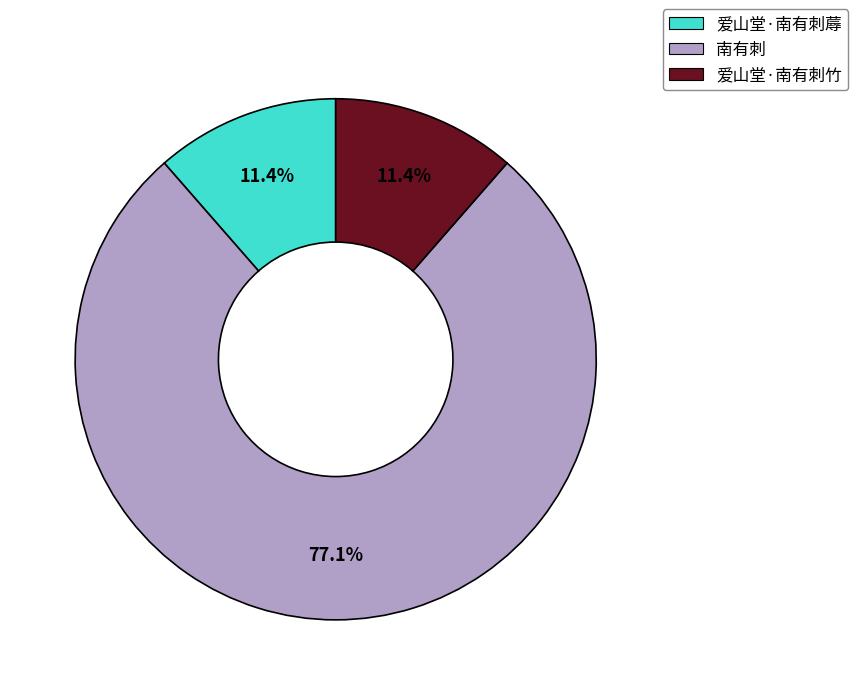

To the nearest percent, what percentage of the pie is 爱山堂·南有刺竹?

11%